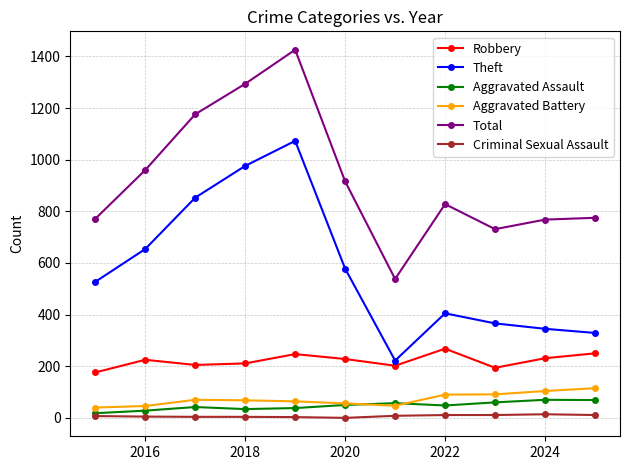

Which series has the widest spread of values?

Total